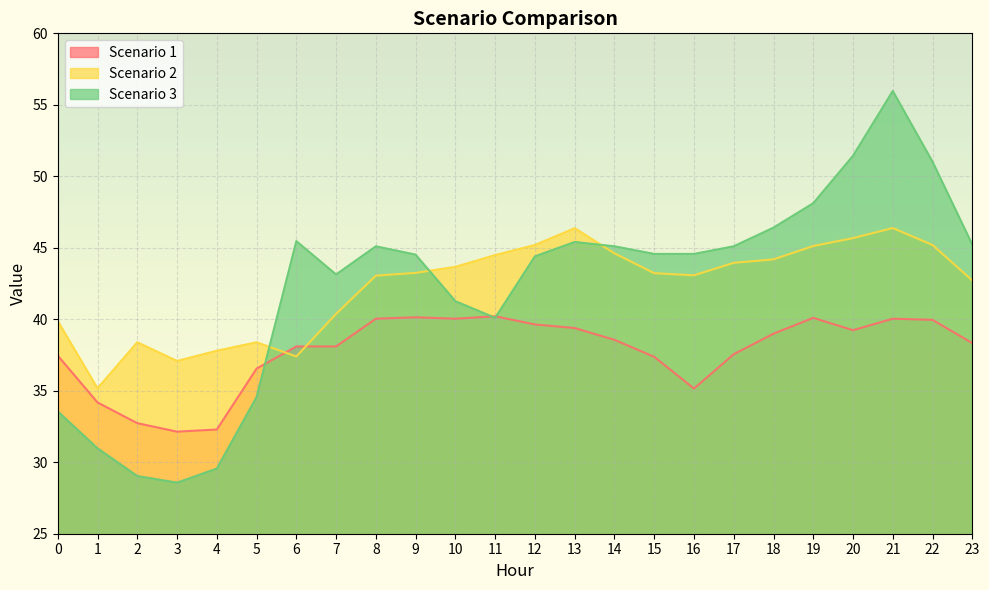

What is the smallest value displayed?

28.6